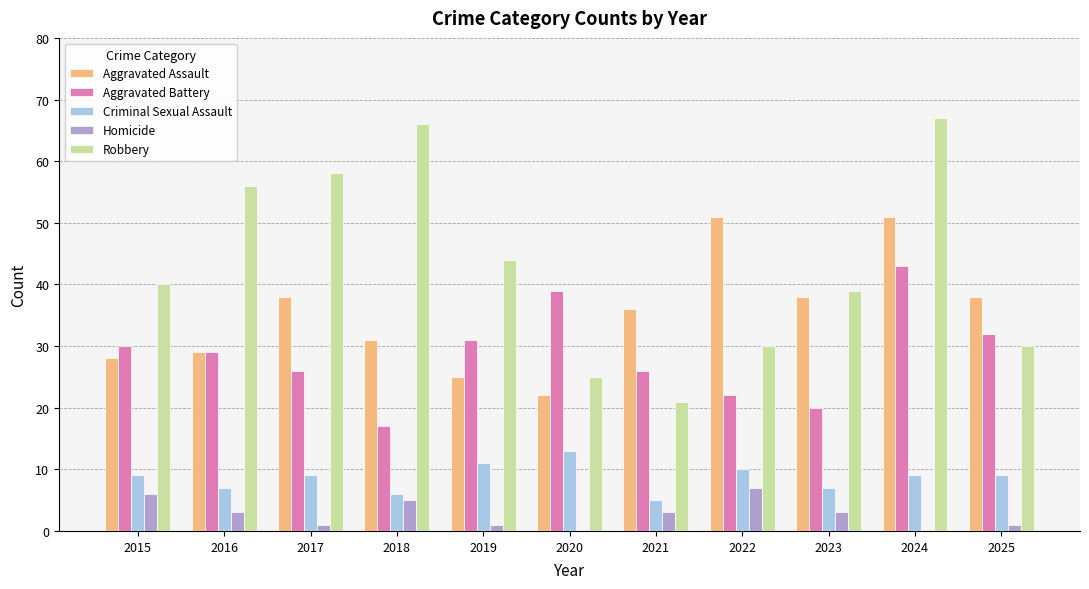

What is the greatest value displayed?

67